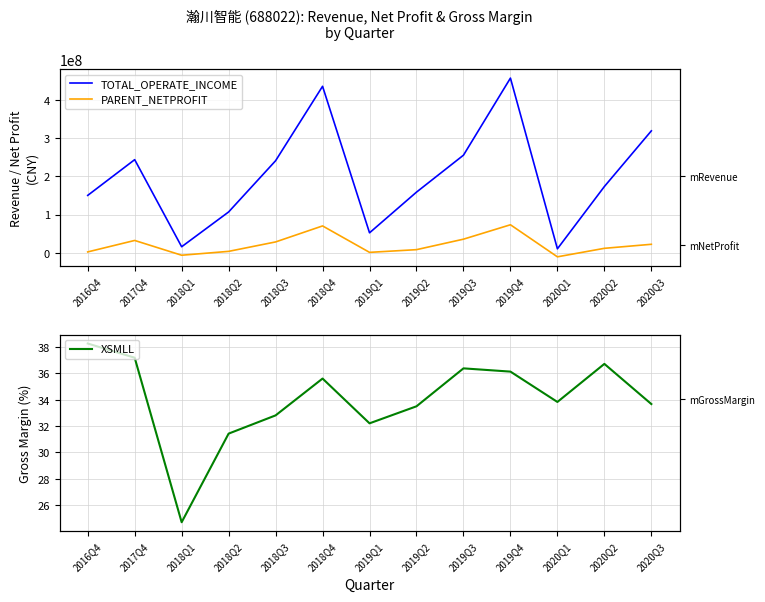

True or false: TOTAL_OPERATE_INCOME and PARENT_NETPROFIT intersect in this chart.

False